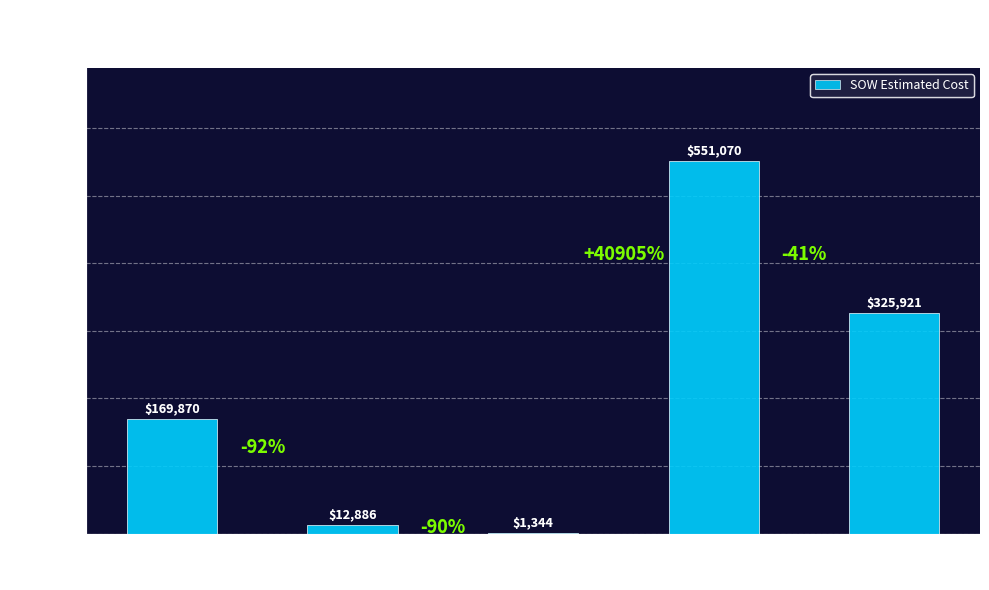

Between Lakeland and Ft Myers, which is larger?

Ft Myers